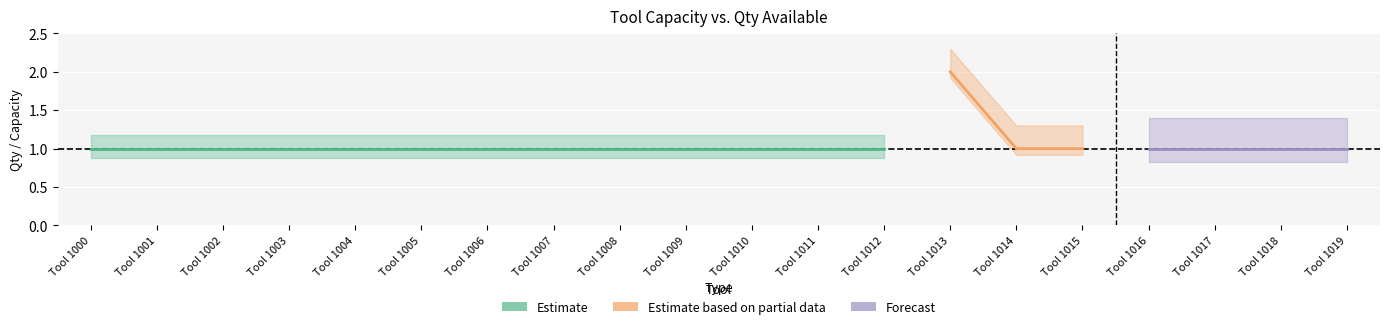

Which has a higher value, Tool 1001 or Tool 1004?

Tool 1001